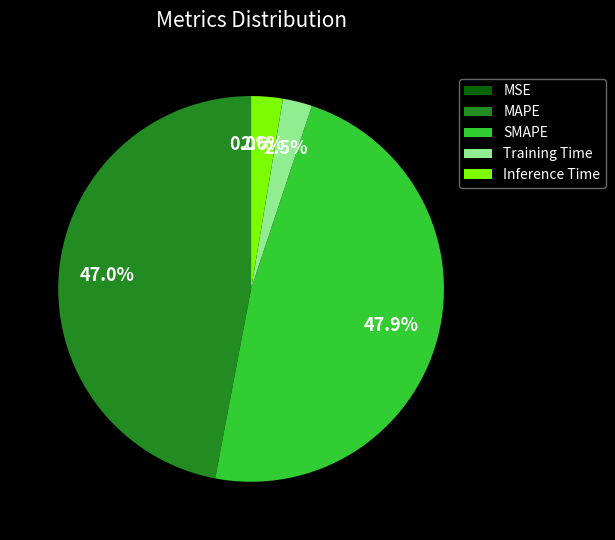

What percentage is the MAPE slice, to the nearest percent?

47%